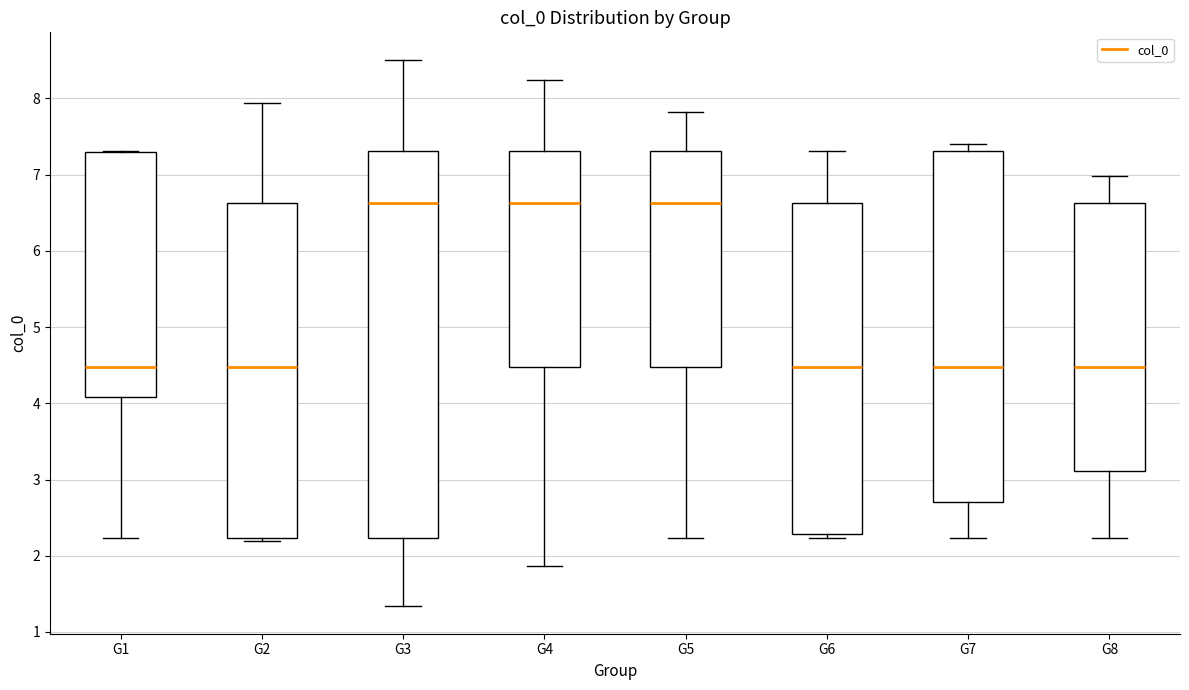

Reading left to right, read every box against the y-axis: the position of its median line, the range the box covers, and the ends of its whiskers. The values are not printed on the chart, so give them approximately, as read against the axis.

G1: median 4.5, box 4.1 to 7.3, whiskers 2.2 to 7.3
G2: median 4.5, box 2.2 to 6.6, whiskers 2.2 (just below the box's lower edge) to 7.9
G3: median 6.6, box 2.2 to 7.3, whiskers 1.3 to 8.5
G4: median 6.6, box 4.5 to 7.3, whiskers 1.9 to 8.2
G5: median 6.6, box 4.5 to 7.3, whiskers 2.2 to 7.8
G6: median 4.5, box 2.3 to 6.6, whiskers 2.2 to 7.3
G7: median 4.5, box 2.7 to 7.3, whiskers 2.2 to 7.4
G8: median 4.5, box 3.1 to 6.6, whiskers 2.2 to 7.0